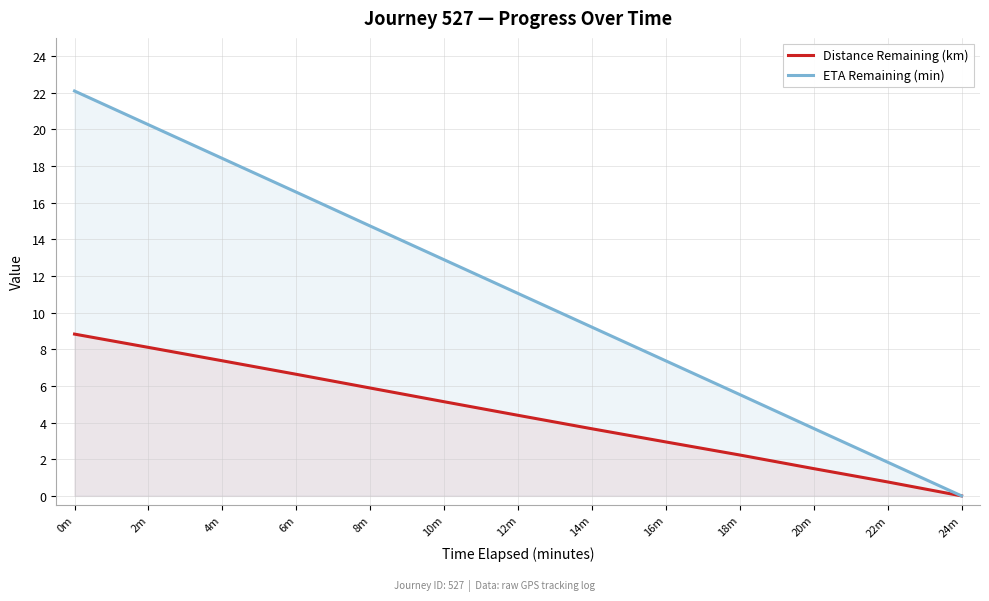

Which label corresponds to the smallest value in the chart?

24m